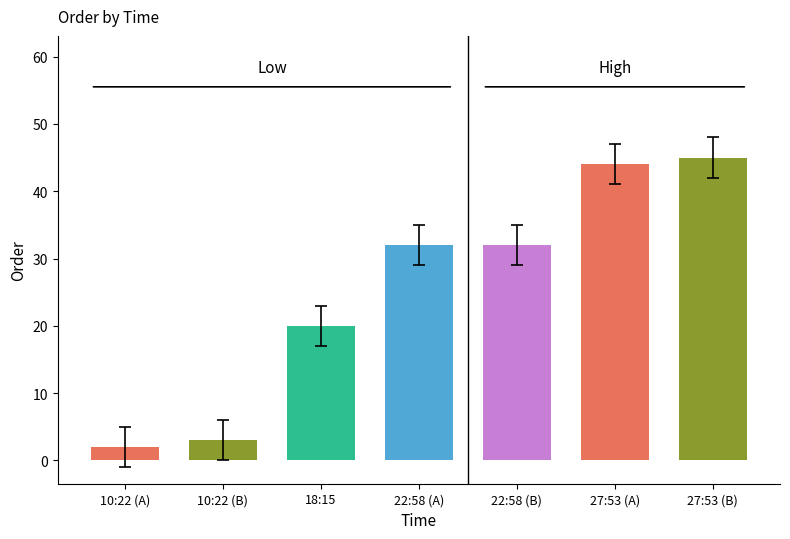

The value at 10:22 is 3. True or false?

True